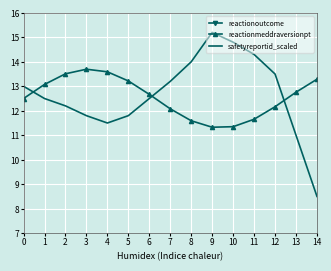

Which category has the highest value in the safetyreportid_scaled series?

9